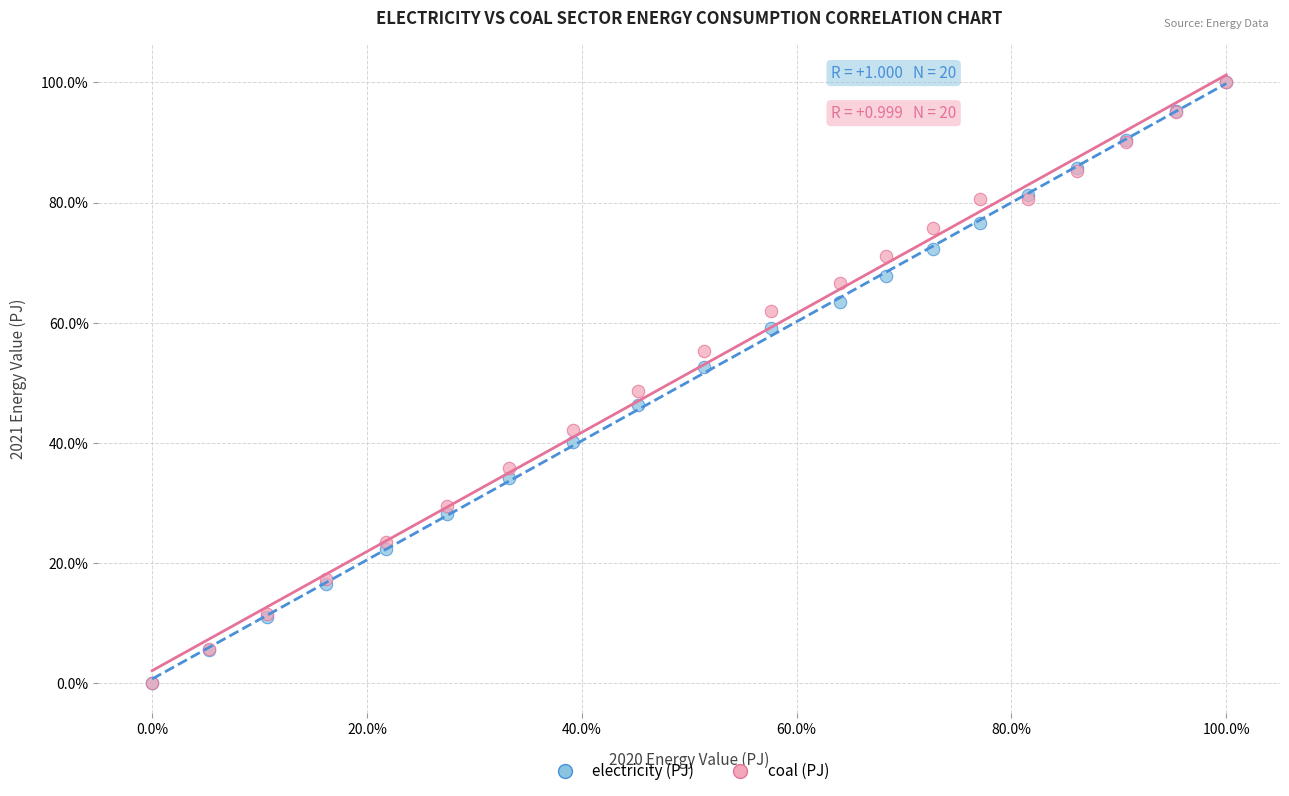

What are all the series names shown in the legend?

electricity (PJ), coal (PJ)